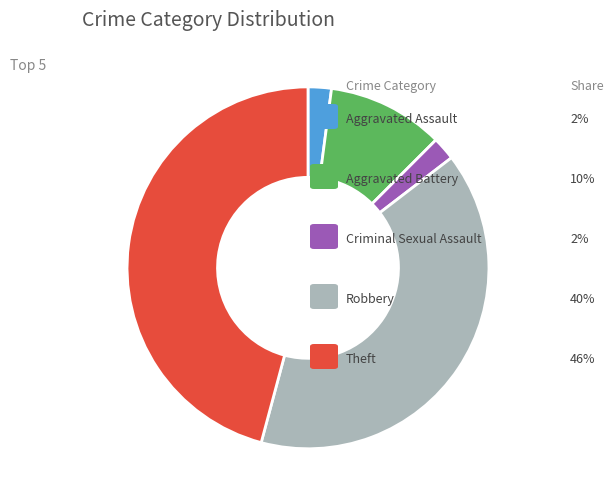

Is there a majority slice in this chart?

No